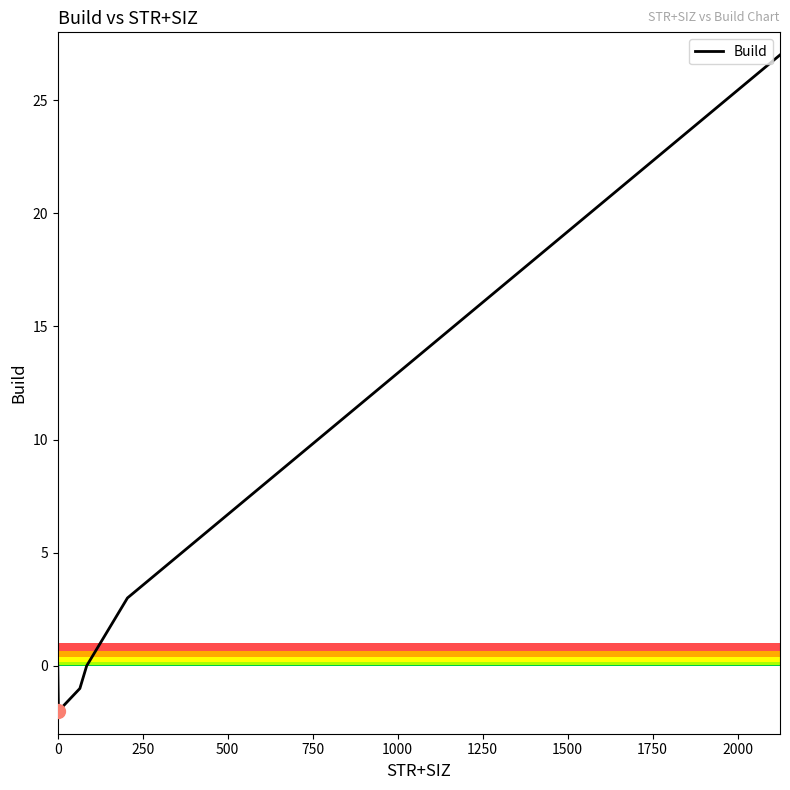

What is the difference between the maximum and minimum values?

29